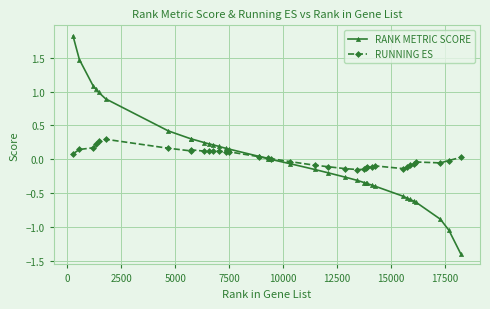

Rank the series by their maximum value, from highest to lowest.

RANK METRIC SCORE, RUNNING ES